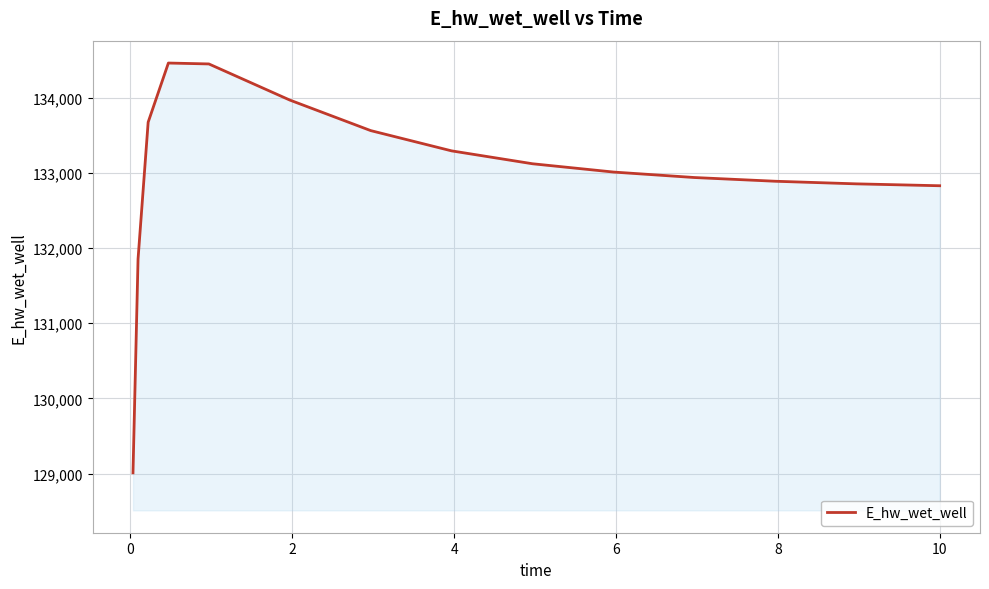

What is the greatest value displayed?

134464.9